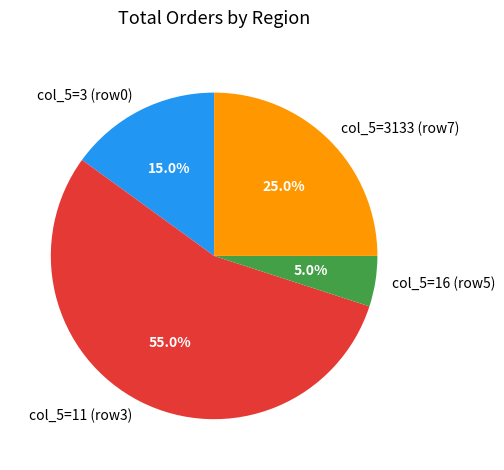

What percentage do col_5=3133 (row7) and col_5=11 (row3) together represent?

80.0%